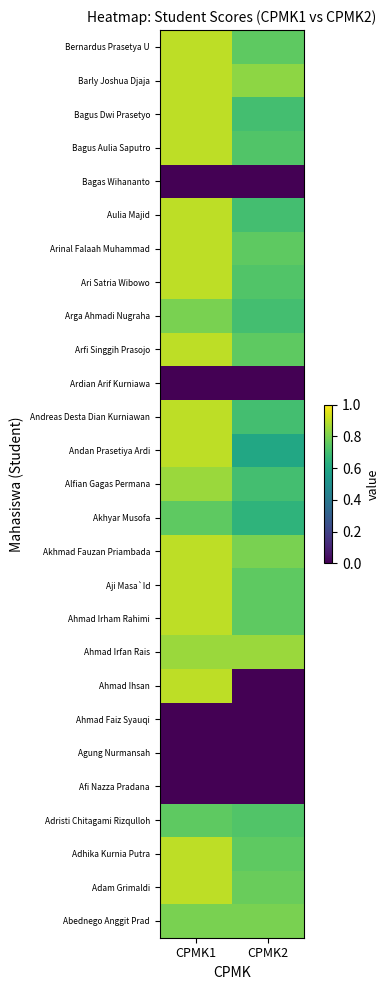

How many categories are shown in the chart?

2